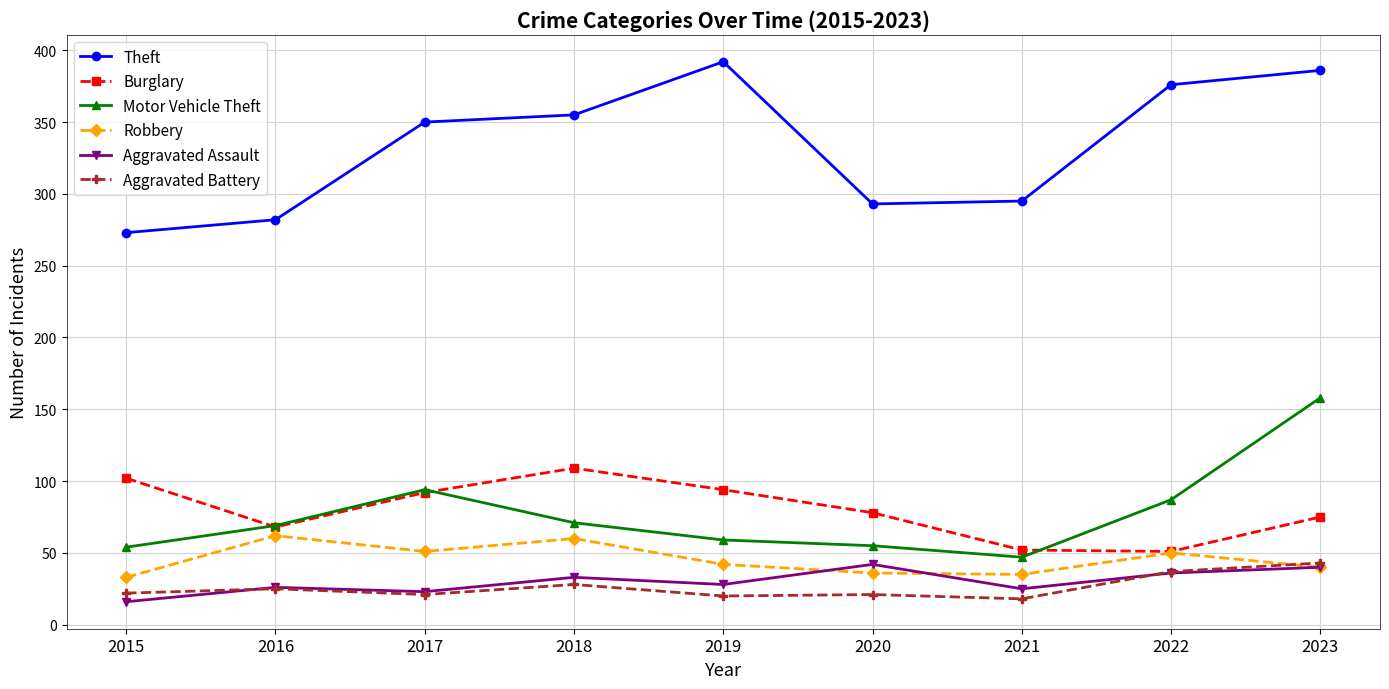

Is it true that Burglary equals 19 at 2019?

False